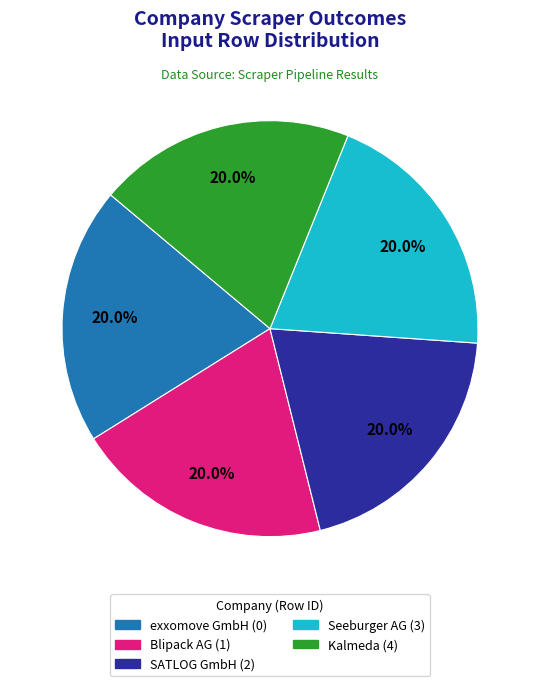

Does Kalmeda represent more than half of the total?

No